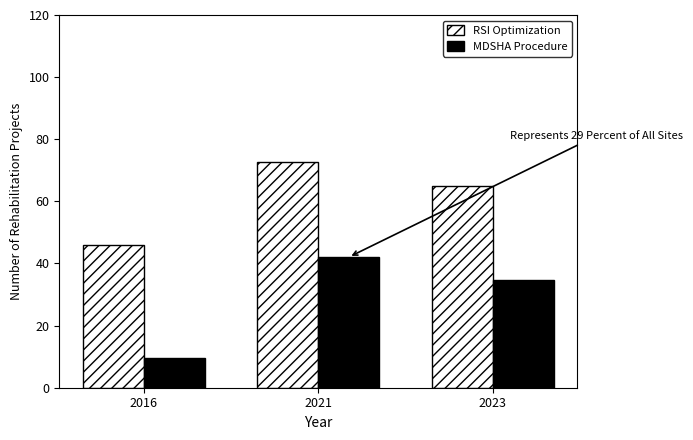

The value of MDSHA Procedure at 2016 is 2.9. True or false?

False